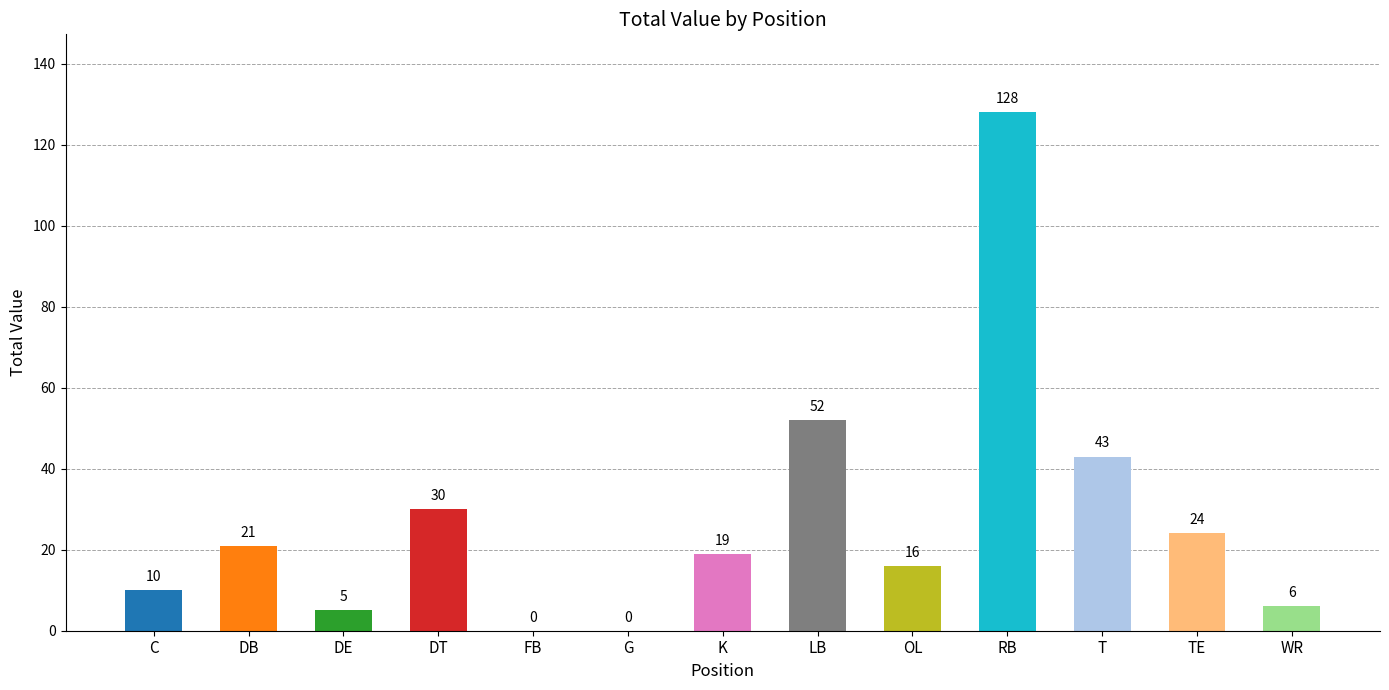

What is the greatest value displayed?

128